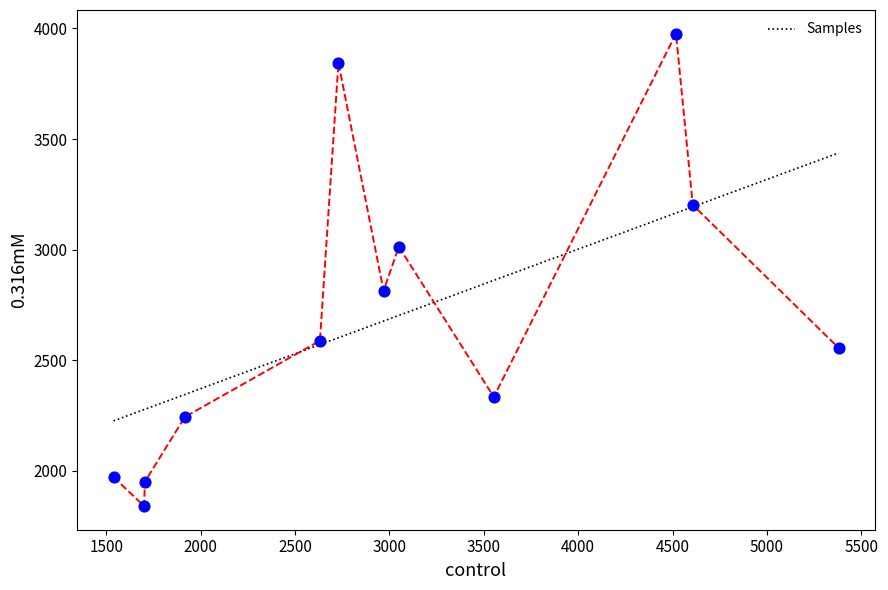

What is the range of Y values (max minus min)?

2135.2